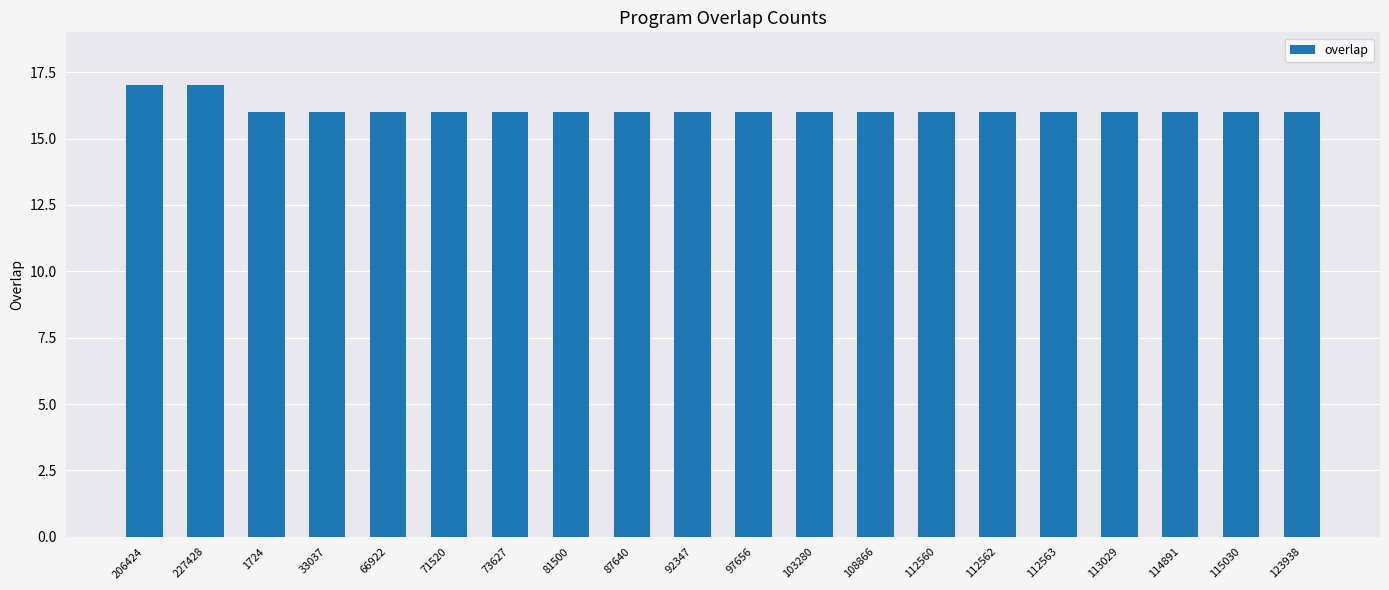

Reading left to right, transcribe all the data shown in this chart.

206424=17	227428=17	1724=16	33037=16	66922=16	71520=16	73627=16	81500=16	87640=16	92347=16	97656=16	103280=16	108866=16	112560=16	112562=16	112563=16	113029=16	114891=16	115030=16	123938=16